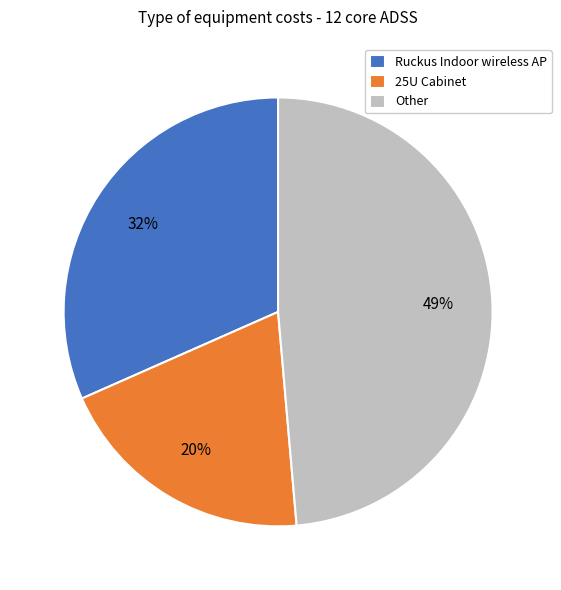

What is the ratio of the value at Ruckus Indoor wireless AP to the value at 25U Cabinet?

1.6